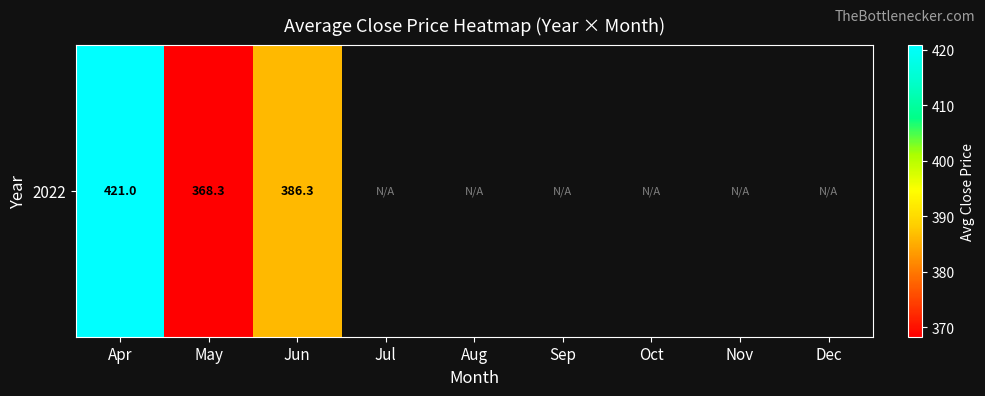

At which category does the chart reach its minimum across all series?

May